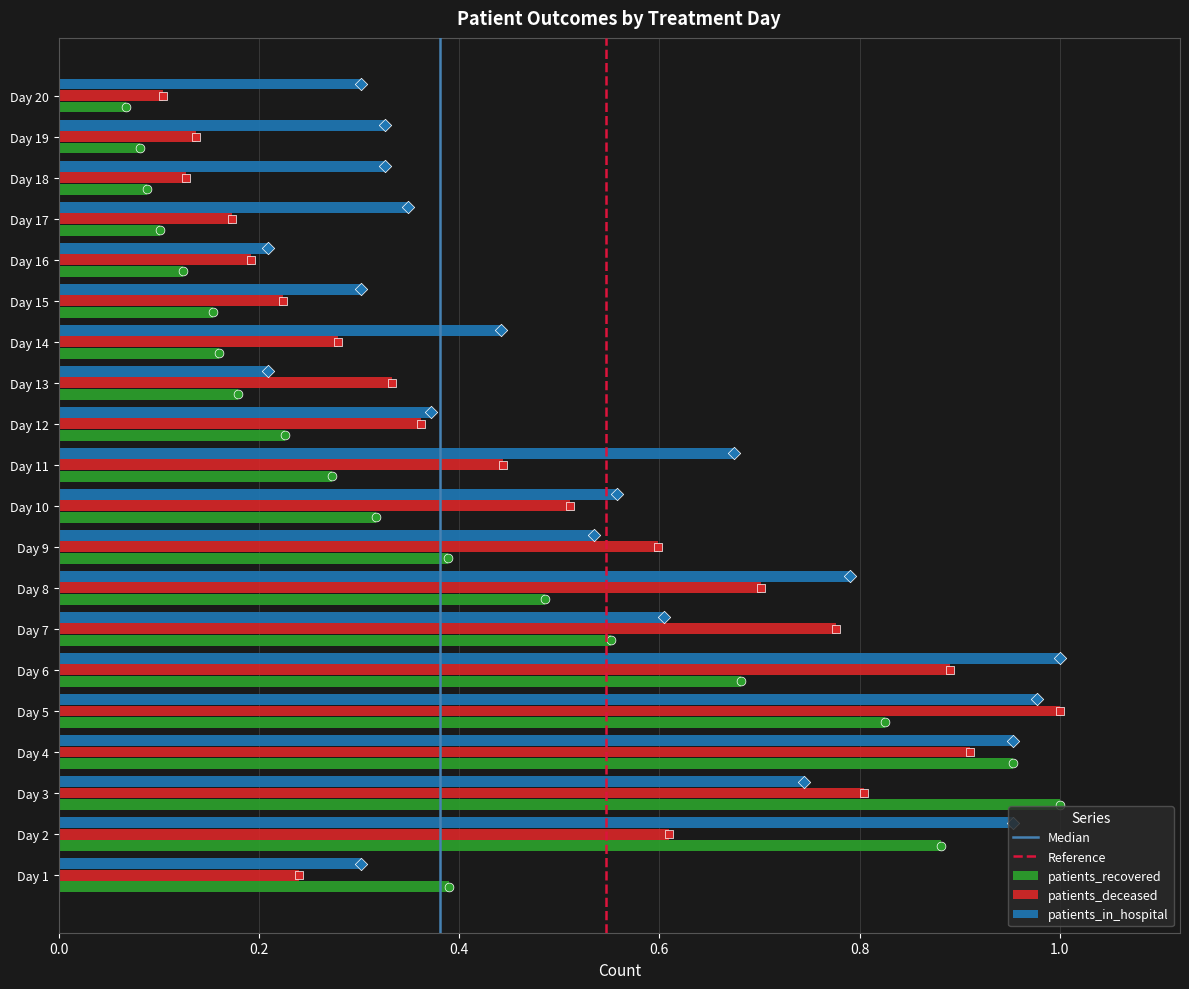

Is the value of patients_deceased at Day 3 greater than the value of patients_in_hospital at Day 19?

Yes